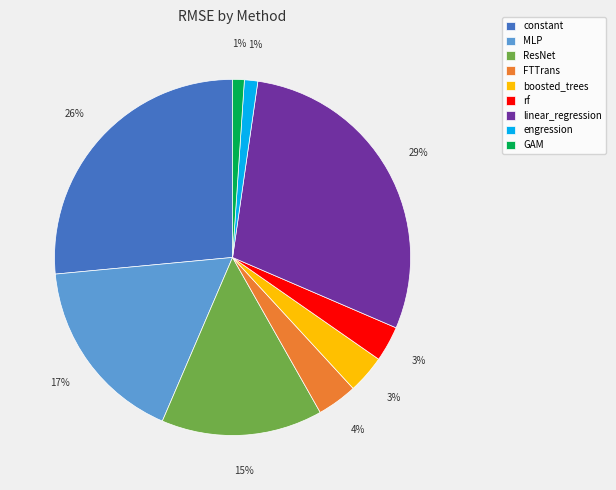

Does any single category account for the majority?

No